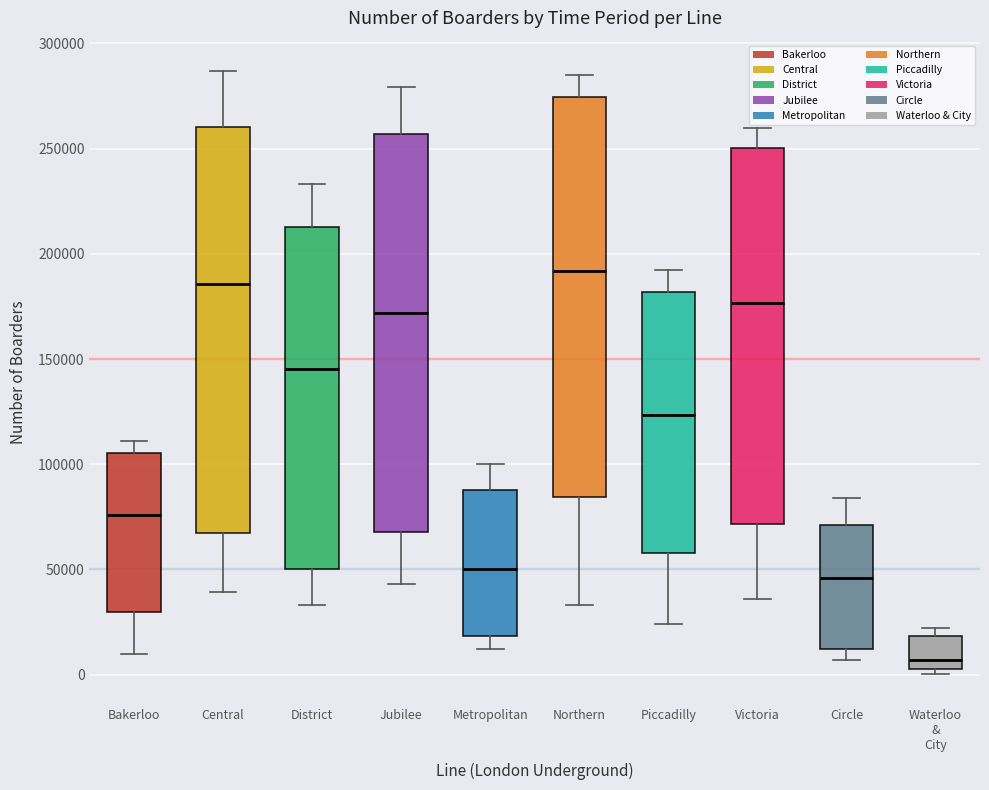

Reading left to right, read every box against the y-axis: the position of its median line, the range the box covers, and the ends of its whiskers. The values are not printed on the chart, so give them approximately, as read against the axis.

Bakerloo: median 75000, box 30000 to 105000, whiskers 10000 to 110000
Central: median 185000, box 65000 to 260000, whiskers 40000 to 285000
District: median 145000, box 50000 to 215000, whiskers 35000 to 235000
Jubilee: median 170000, box 70000 to 255000, whiskers 45000 to 280000
Metropolitan: median 50000, box 20000 to 90000, whiskers 10000 to 100000
Northern: median 190000, box 85000 to 275000, whiskers 35000 to 285000
Piccadilly: median 125000, box 60000 to 180000, whiskers 25000 to 190000
Victoria: median 175000, box 70000 to 250000, whiskers 35000 to 260000
Circle: median 45000, box 10000 to 70000, whiskers 5000 to 85000
Waterloo & City: median 5000 (just above the box's lower edge), box 5000 to 20000, whiskers 0 to 20000 (just above the box's upper edge)